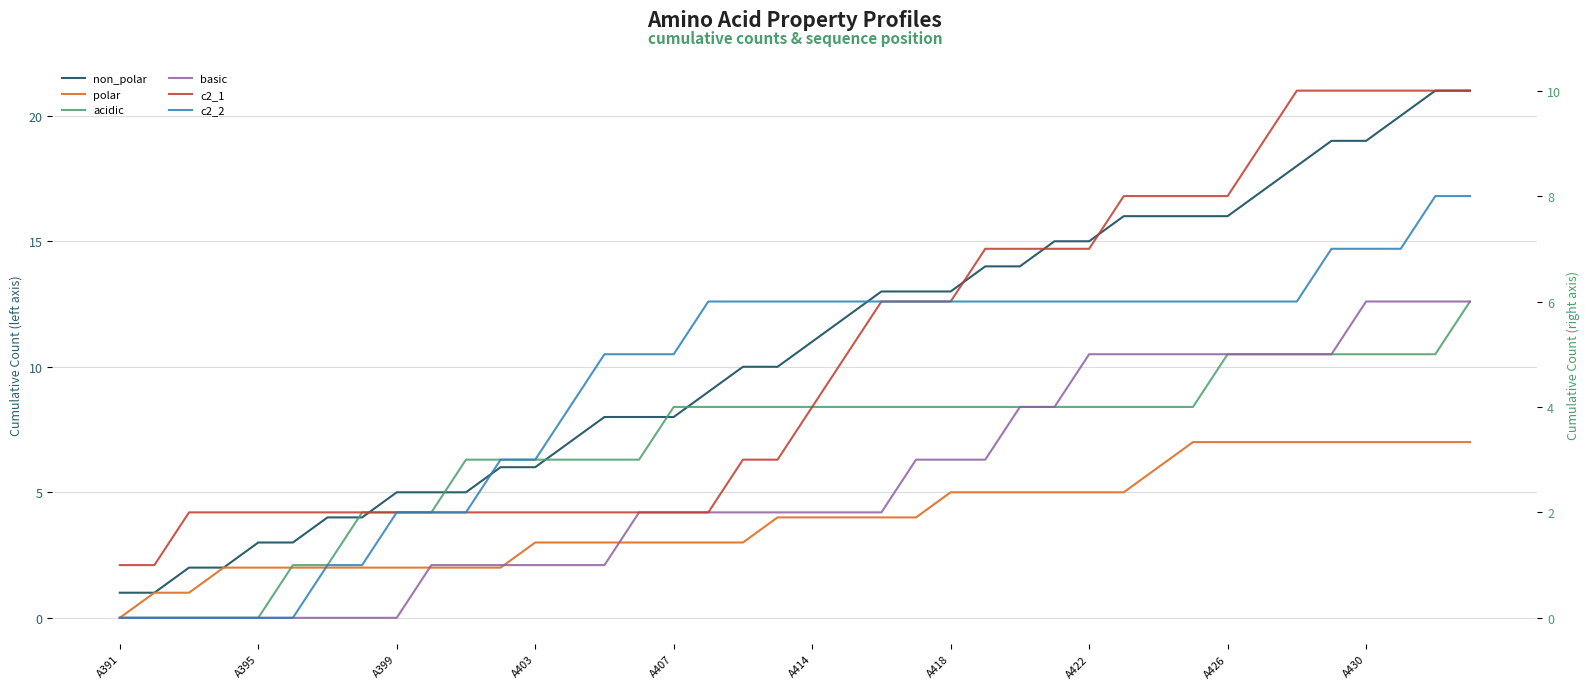

Between 23 and 28, which series saw the biggest shift?

non_polar